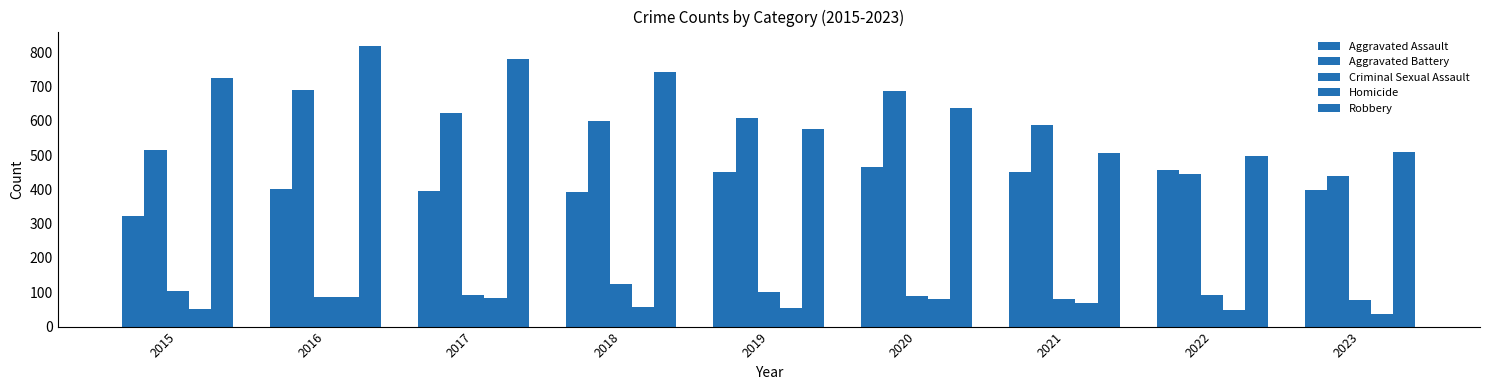

How many bars are there in total?

45